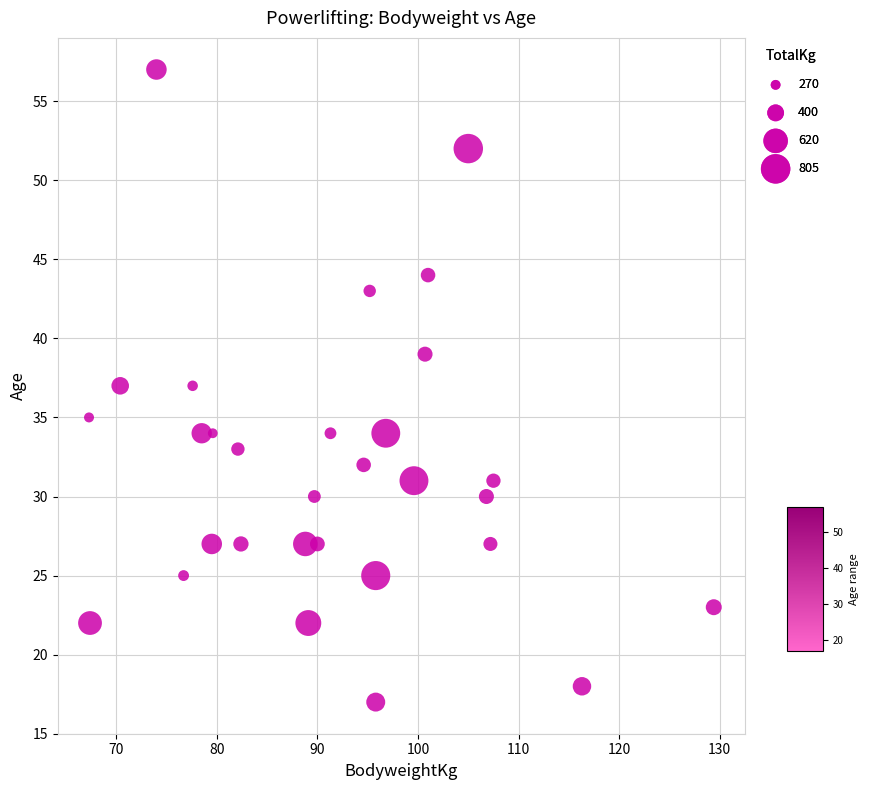

What is the range of Y values (max minus min)?

40